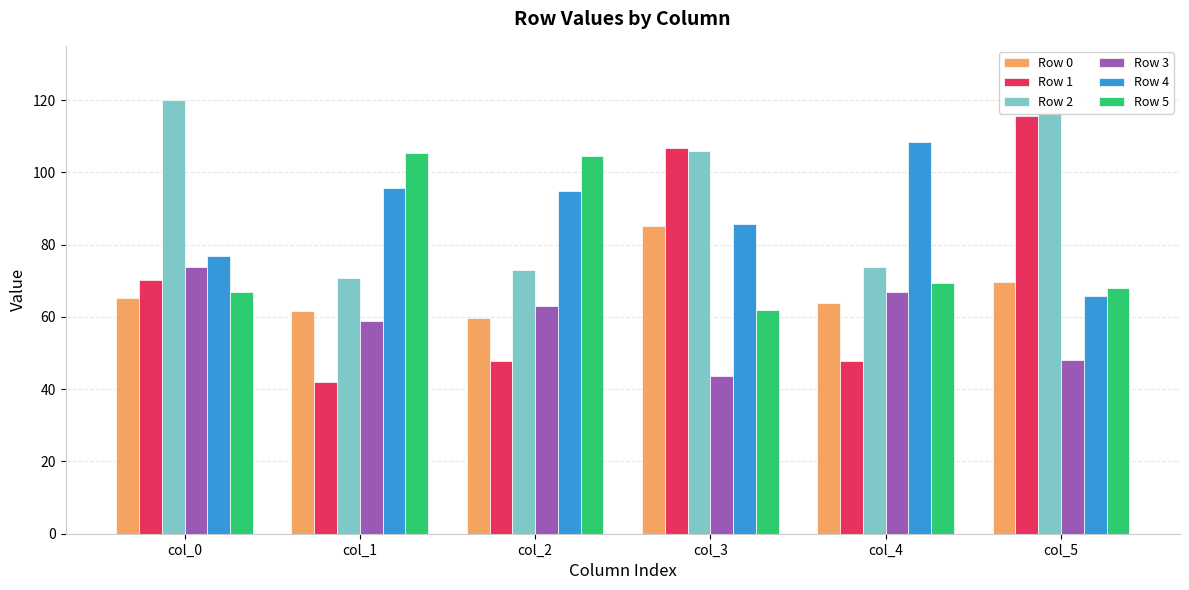

The value of Row 4 at col_5 is 25.5. True or false?

False